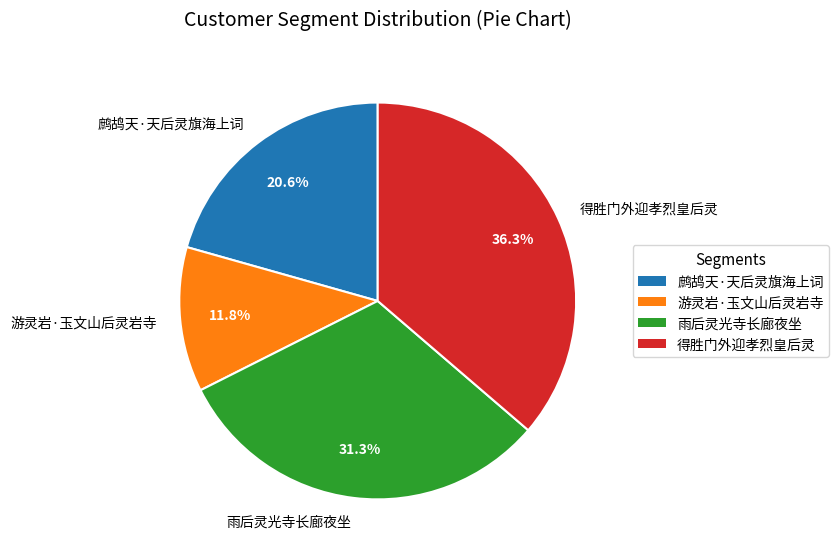

True or false: 鹧鸪天·天后灵旗海上词 accounts for 32% of the total.

False